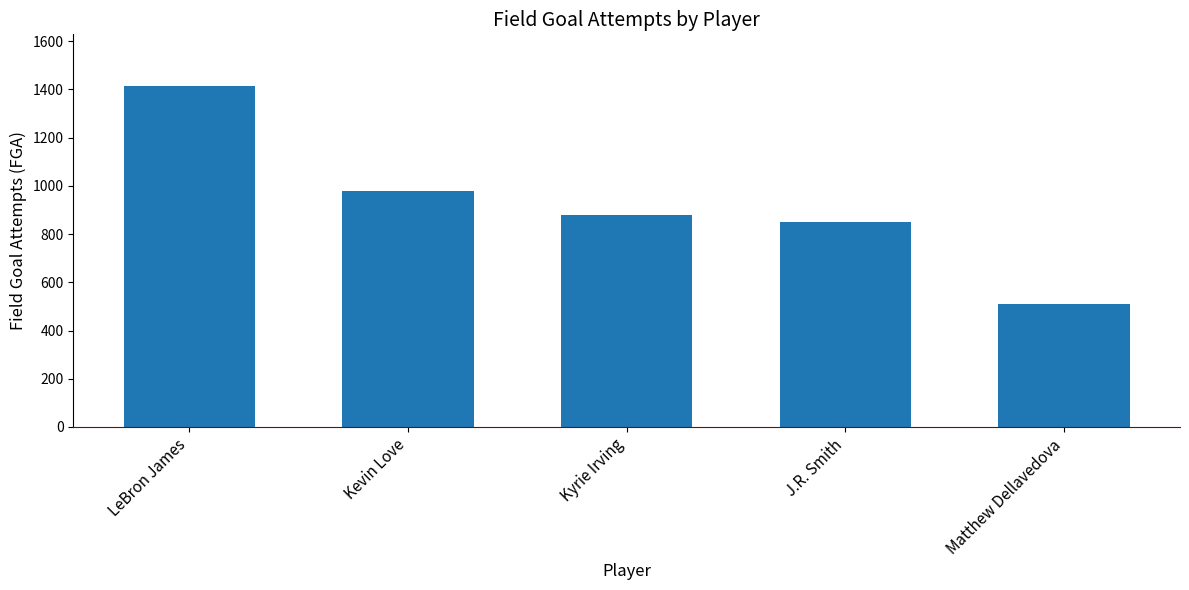

List the labels in order of value, smallest first.

Matthew Dellavedova, J.R. Smith, Kyrie Irving, Kevin Love, LeBron James